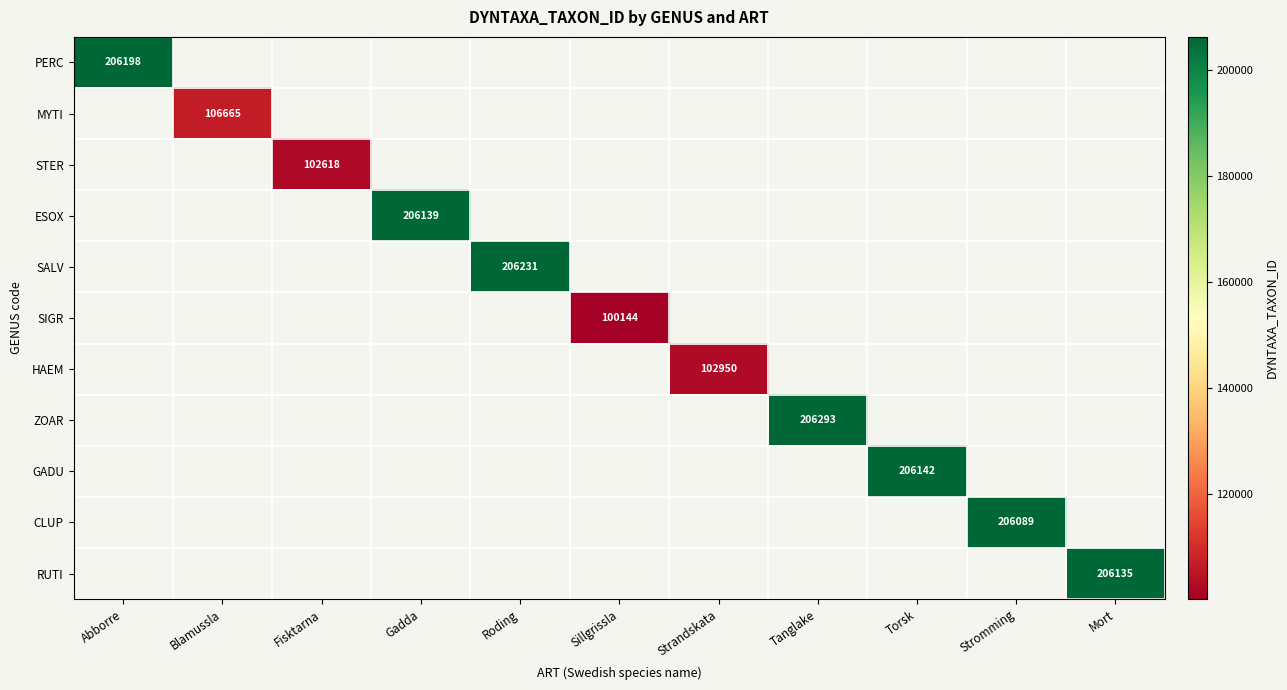

The SIGR series shows 100144 at Sillgrissla. True or false?

True